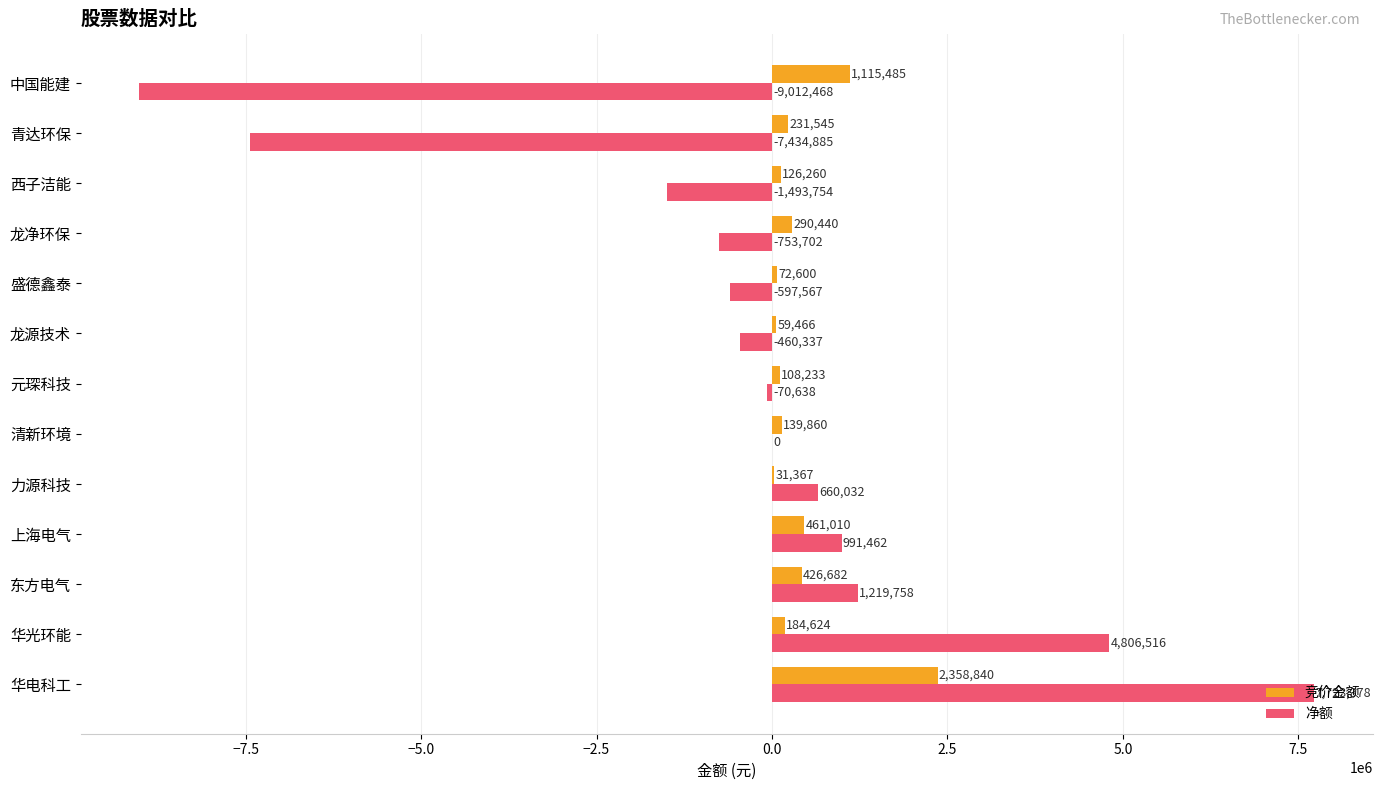

Is it true that 净额 equals 8060154 at 华光环能?

False